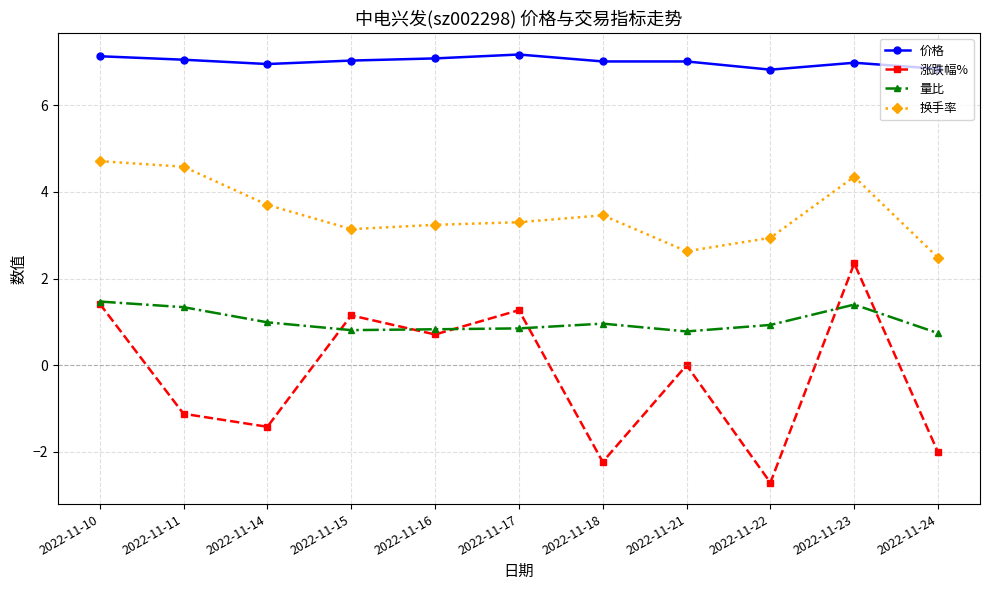

What is the average value of the 价格 series?

7.0